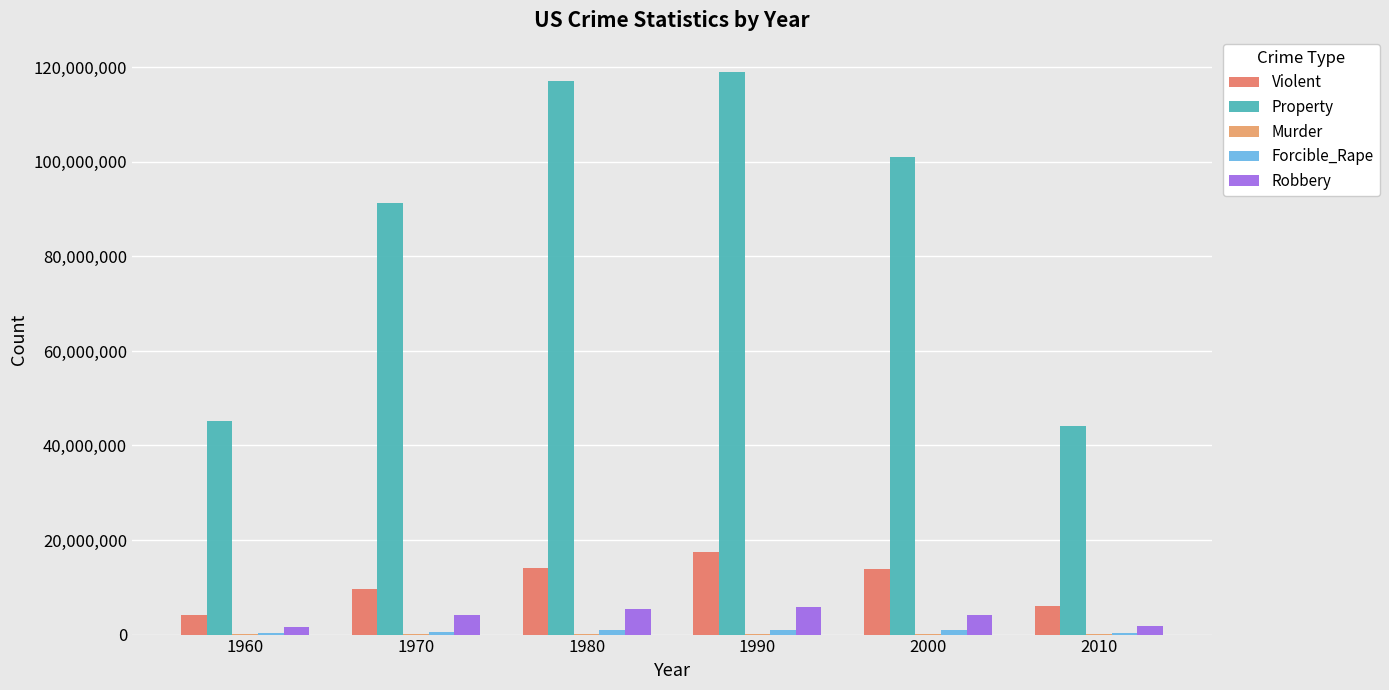

The Violent series shows 4134930 at 1960. True or false?

True